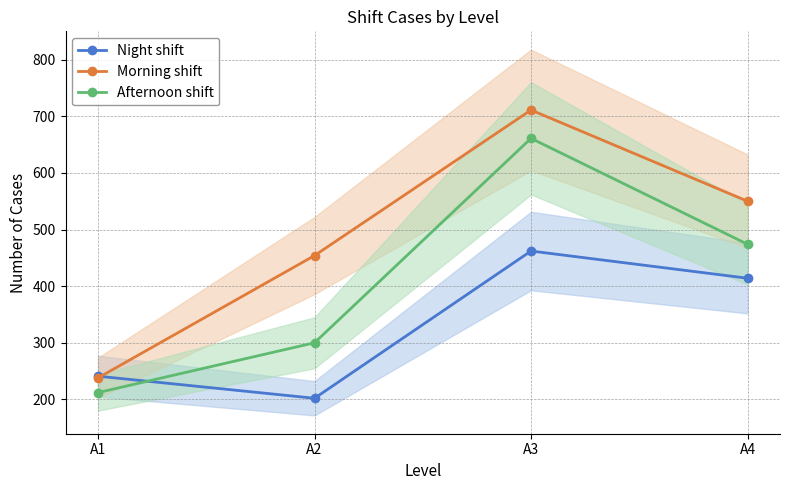

True or false: Morning shift and Afternoon shift intersect in this chart.

False